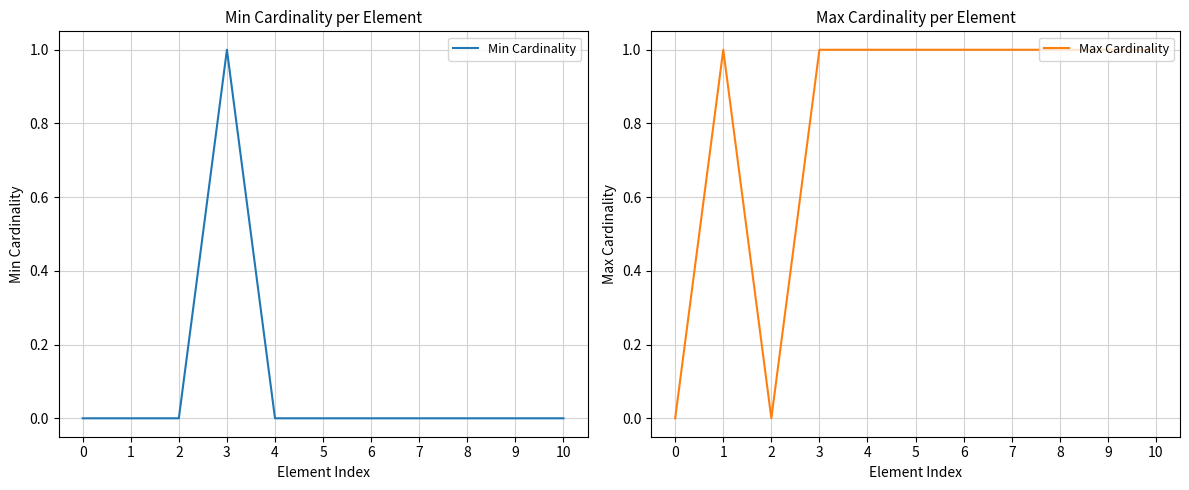

Reading left to right, extract all data points from this chart.

Min Cardinality: 0	0	0	1	0	0	0	0	0	0	0
Max Cardinality: 0	1	0	1	1	1	1	1	1	1	1